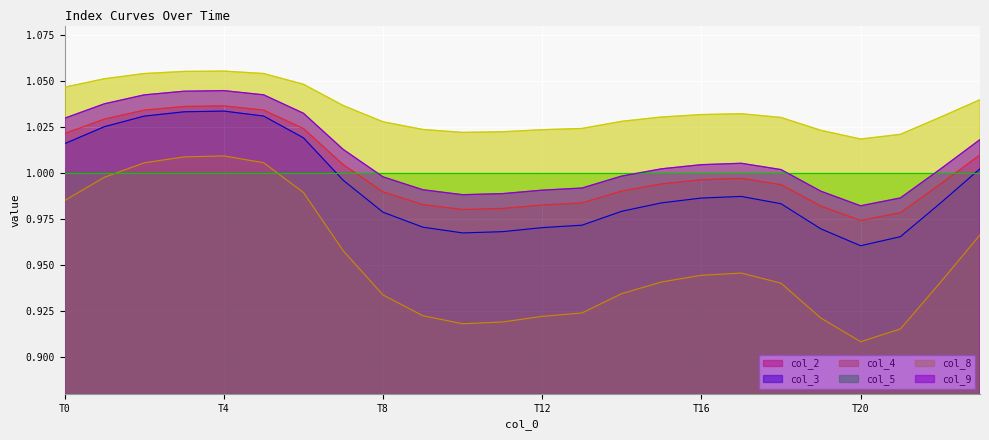

Where is col_2 nearest to the value 1?

17